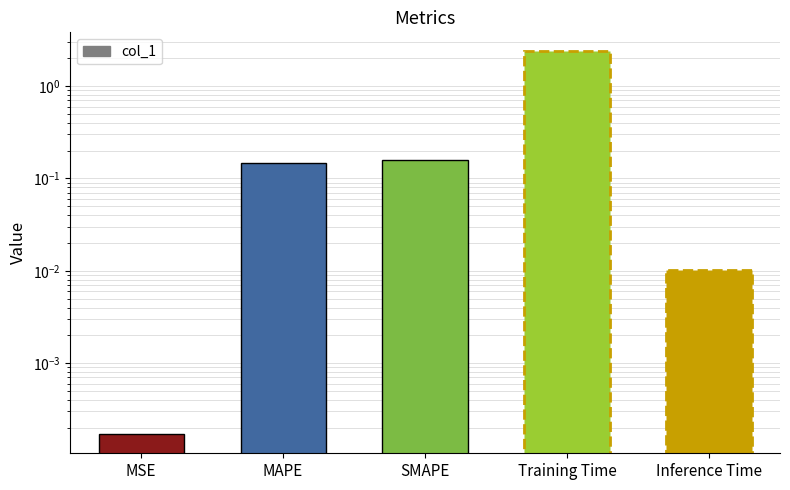

True or false: the data shows 0.2 at SMAPE.

True